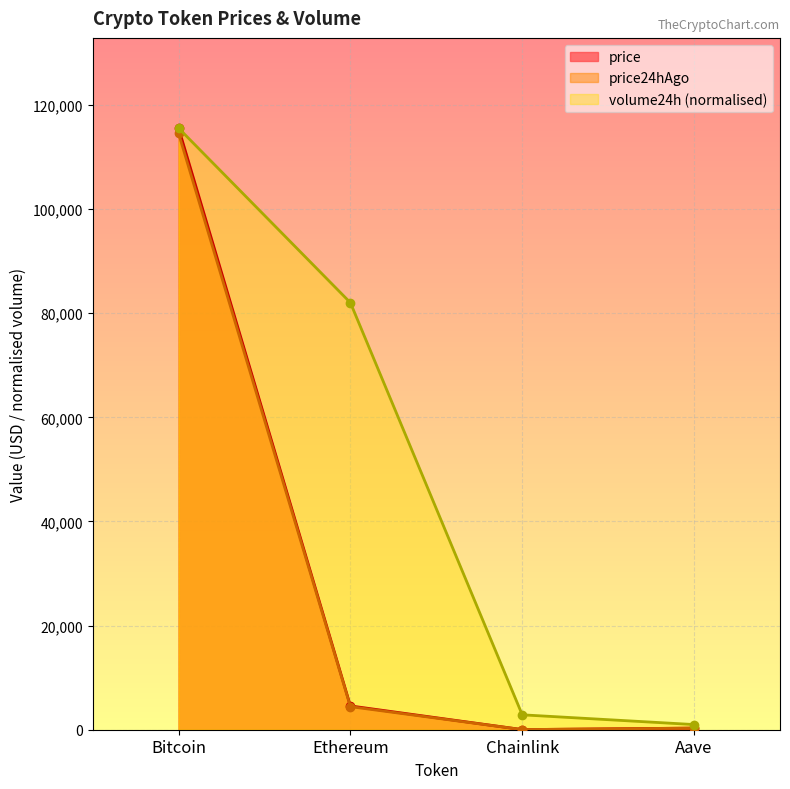

At how many categories does at least one series exceed 15583?

2